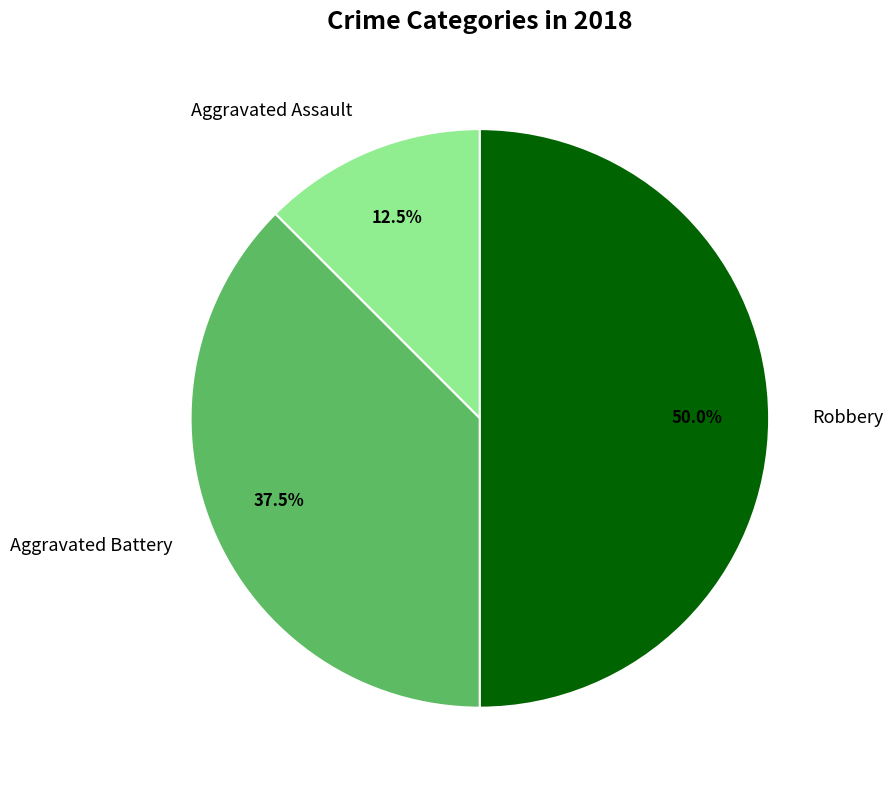

Rank the categories by value from lowest to highest.

Aggravated Assault, Aggravated Battery, Robbery